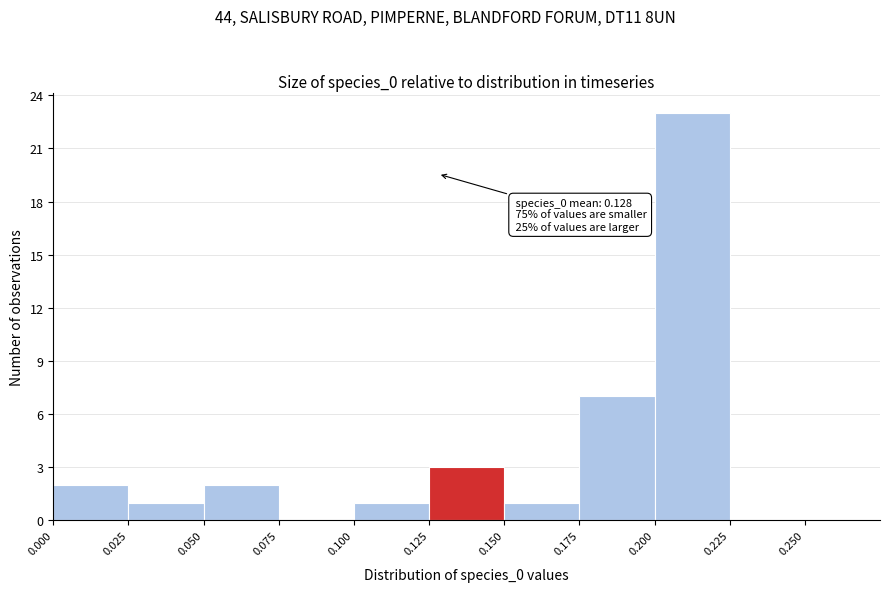

Over which range of the x-axis is the bar tallest?

0.200 to 0.225